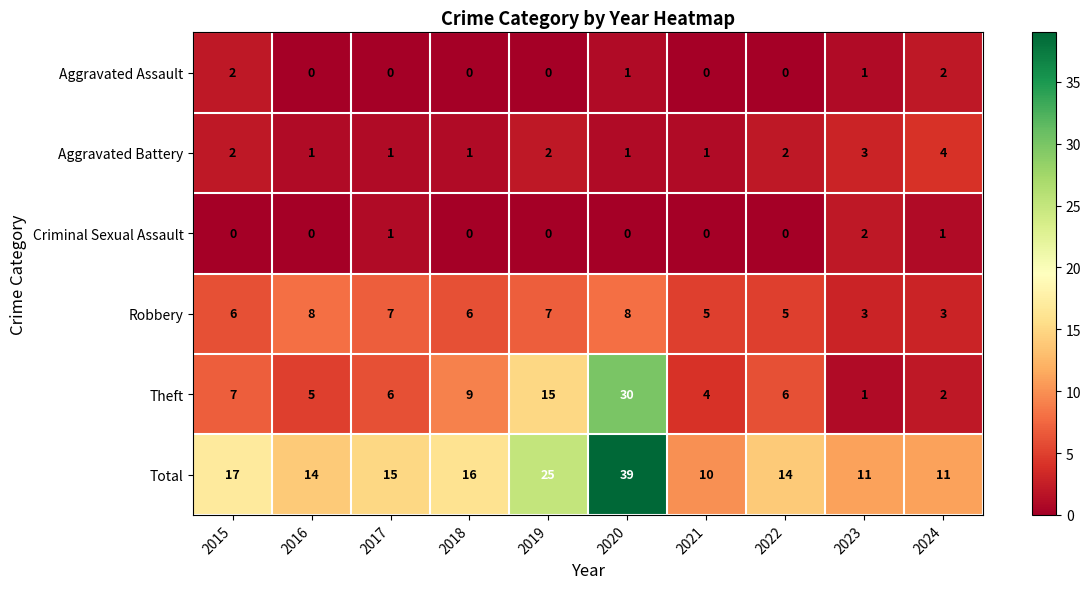

What is the greatest value displayed?

39